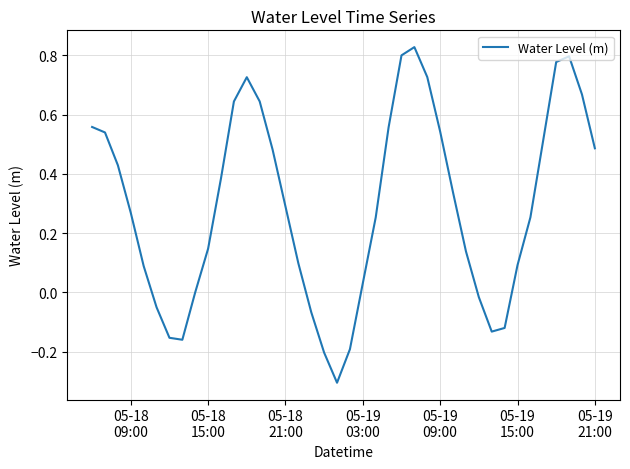

What is the difference between the maximum and minimum values?

1.1